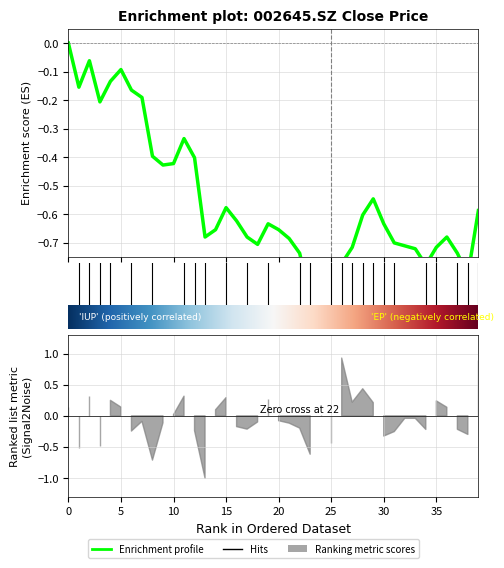

Reading right to left, extract all data points from this chart.

-0.6	-0.8	-0.7	-0.7	-0.7	-0.8	-0.7	-0.7	-0.7	-0.6	-0.5	-0.6	-0.7	-0.8	-1.0	-0.9	-0.9	-0.7	-0.7	-0.7	-0.6	-0.7	-0.7	-0.6	-0.6	-0.7	-0.7	-0.4	-0.3	-0.4	-0.4	-0.4	-0.2	-0.2	-0.1	-0.1	-0.2	-0.1	-0.2	0.0